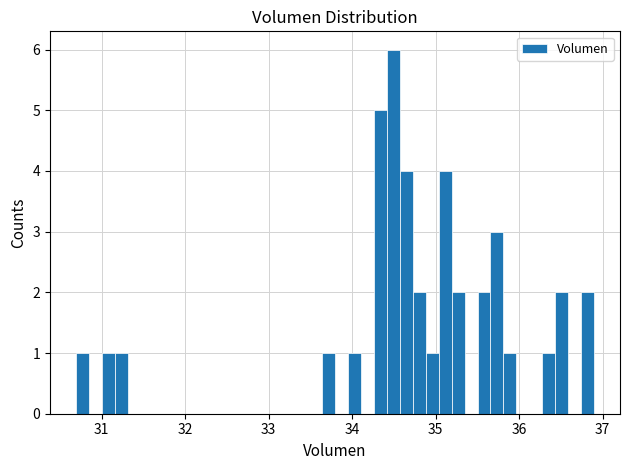

Read against the x-axis, roughly where is the centre of the tallest bar?

34.5